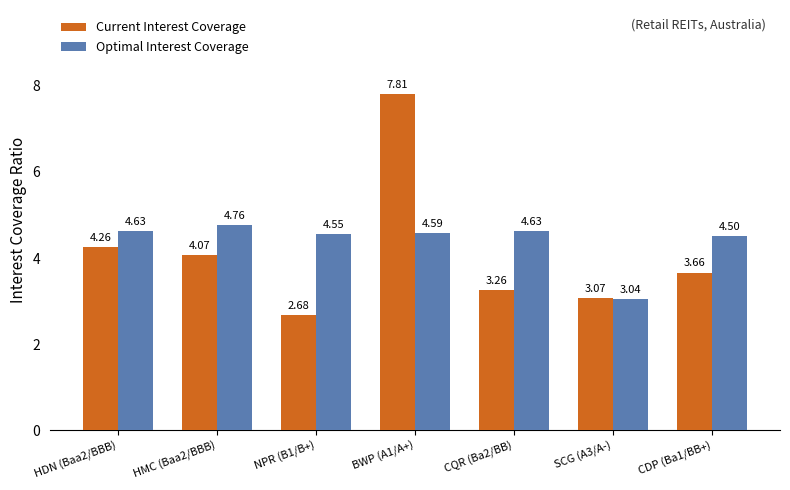

Which label corresponds to the largest value in the chart?

BWP (A1/A+)